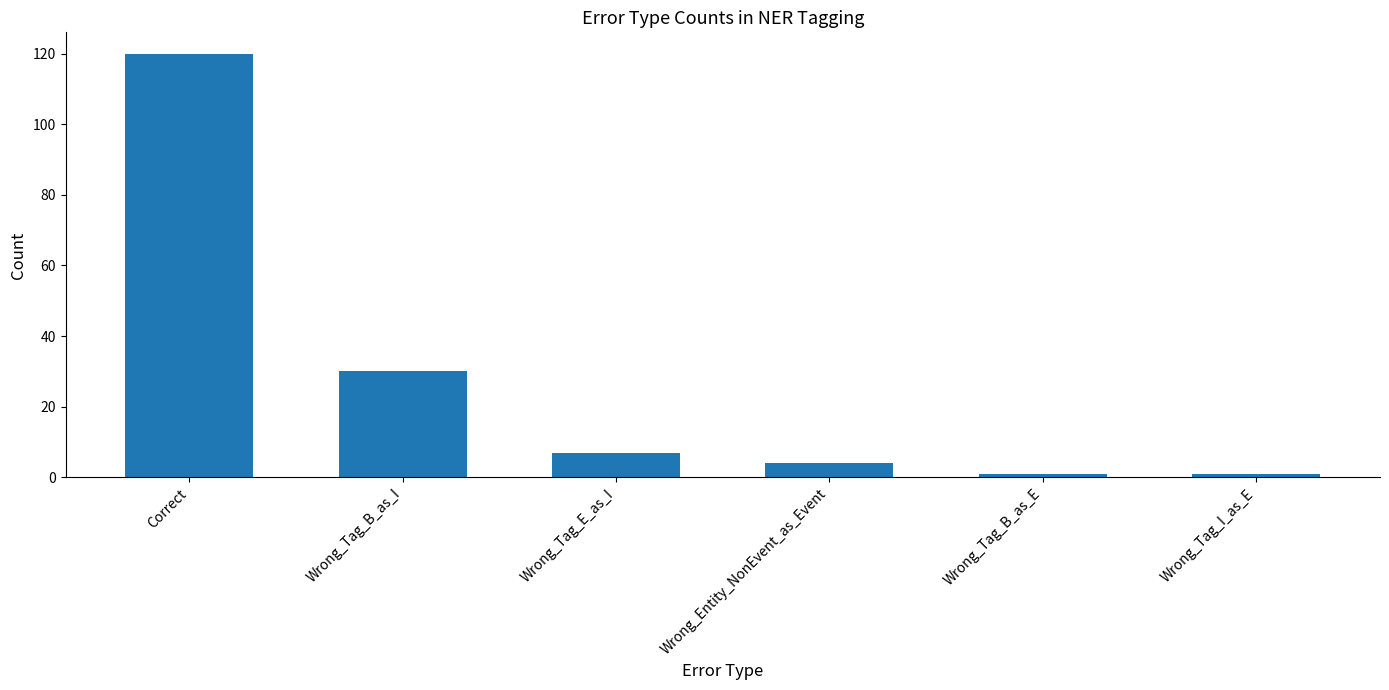

Does the chart contain any negative values?

No